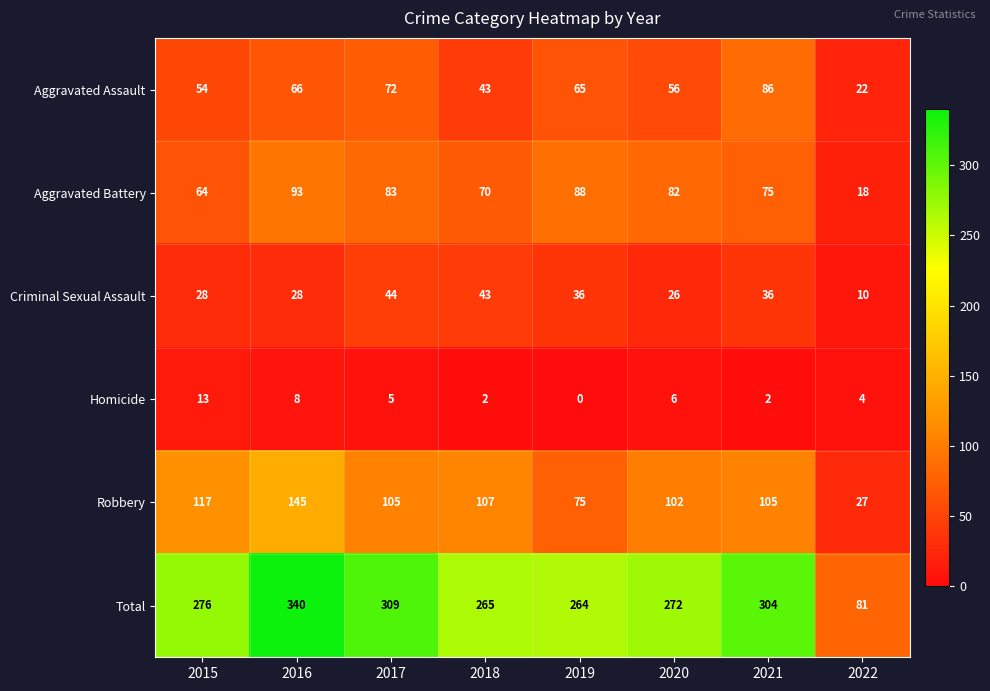

Where is Aggravated Assault nearest to the value 54?

2015